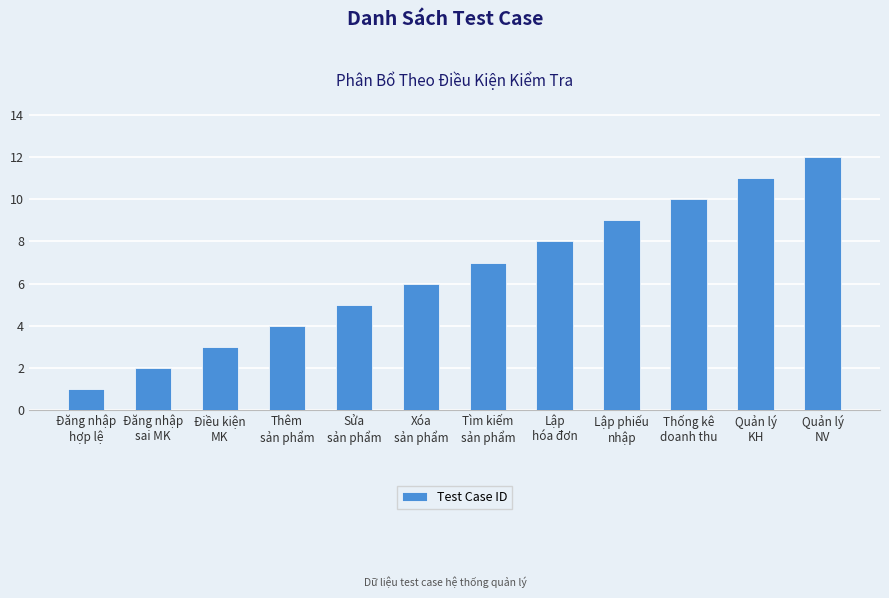

How many data points are less than 7?

6